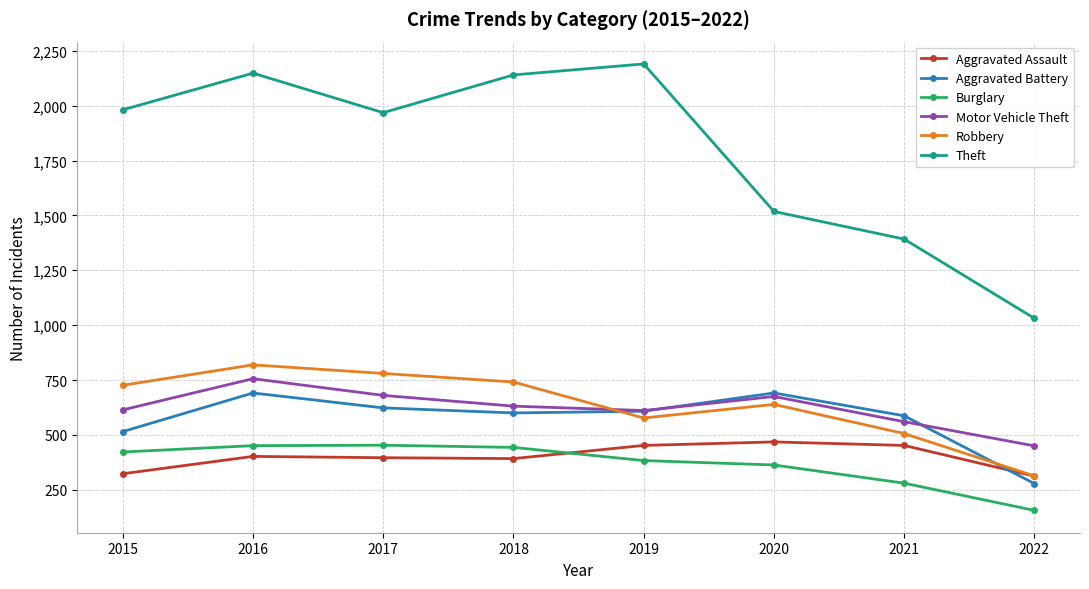

How many data points does each series have?

8